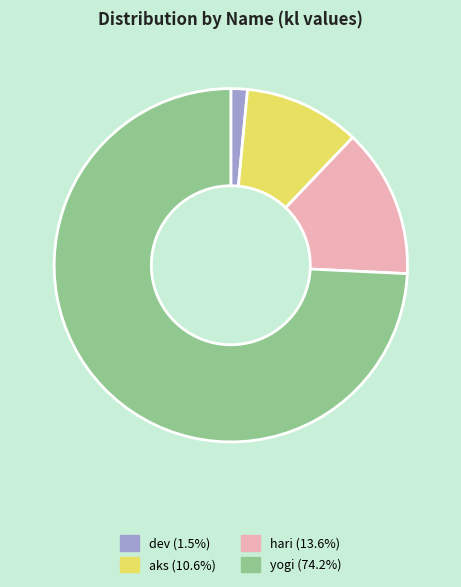

Approximately how many times larger is the value at hari (13.6%) compared to dev (1.5%)?

9.0